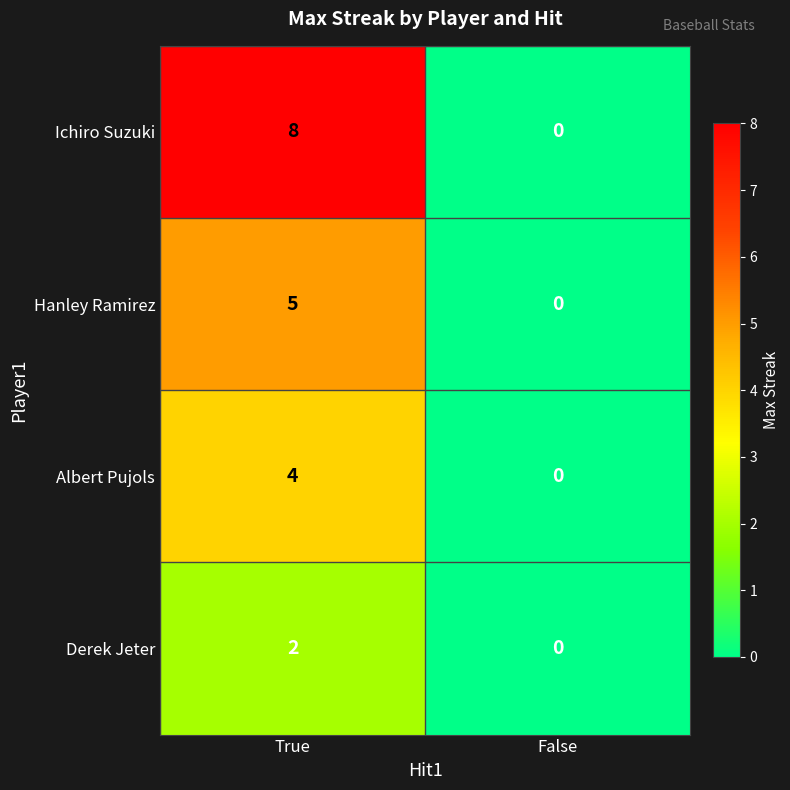

Rank the categories by Derek Jeter value from lowest to highest.

False, True